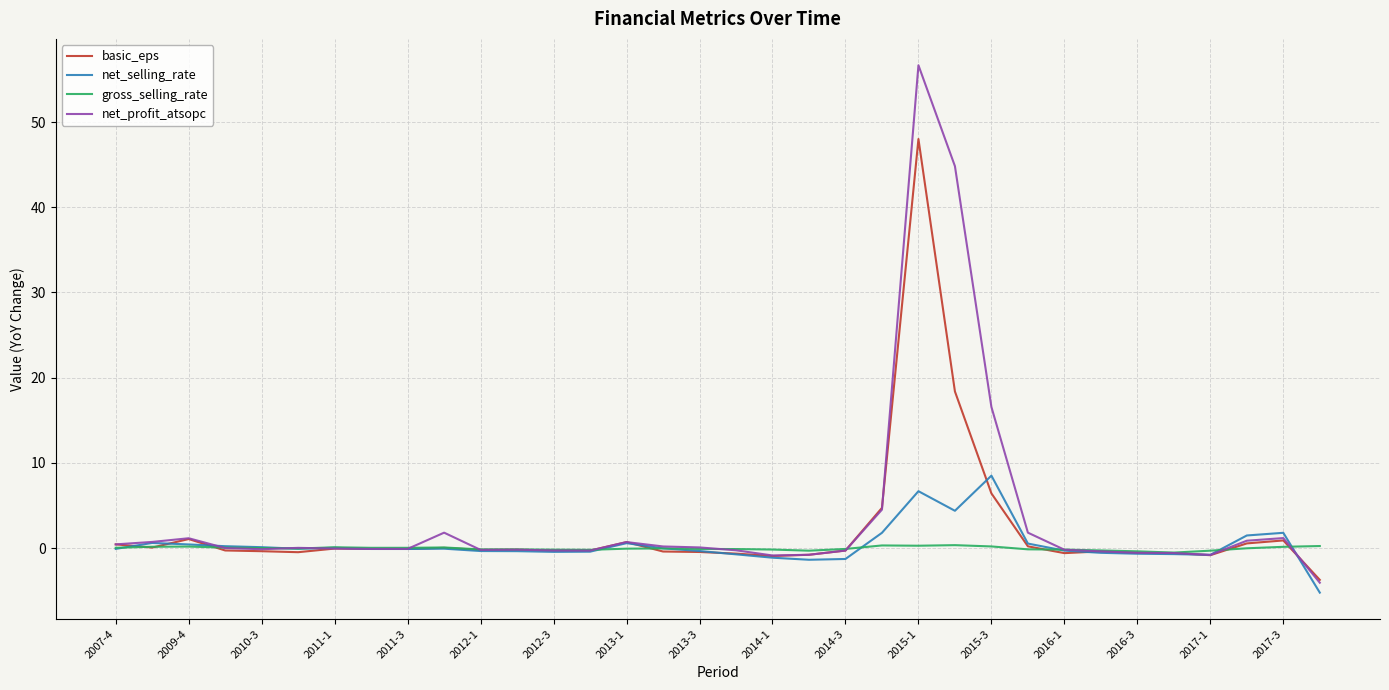

Rank the series by their maximum value, from lowest to highest.

gross_selling_rate, net_selling_rate, basic_eps, net_profit_atsopc